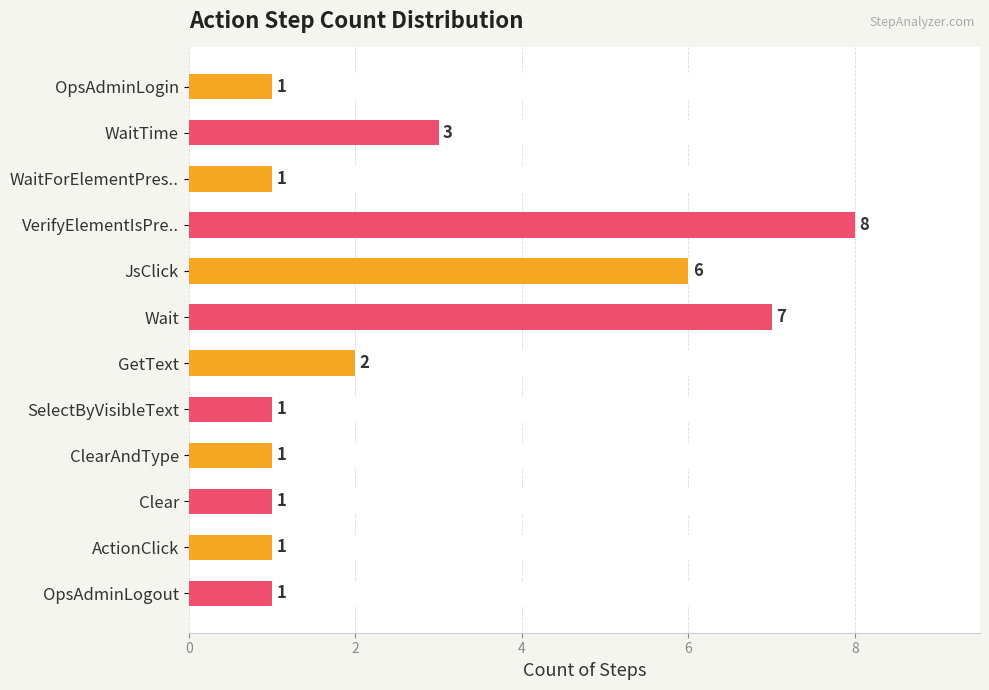

What is the greatest value displayed?

8